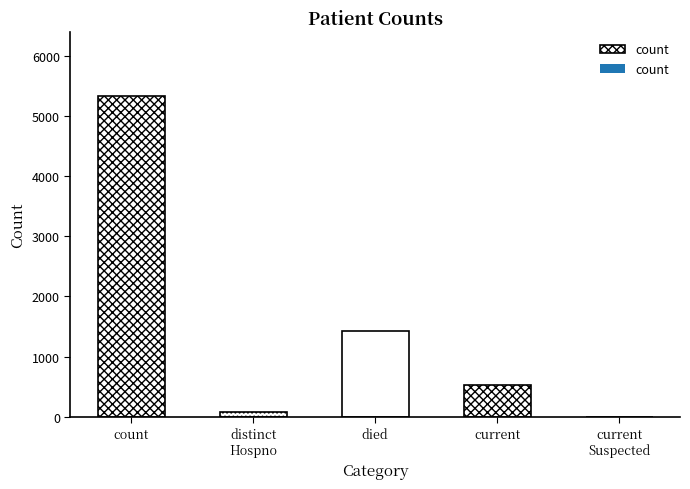

The value at countDied is 651. True or false?

False